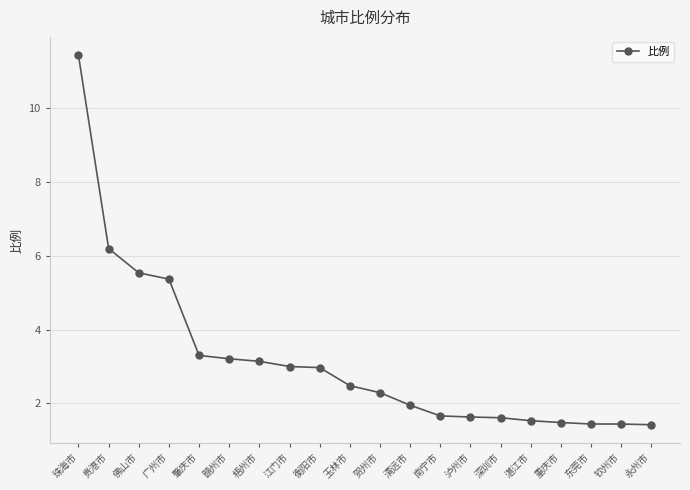

What position from the right is 钦州市?

2